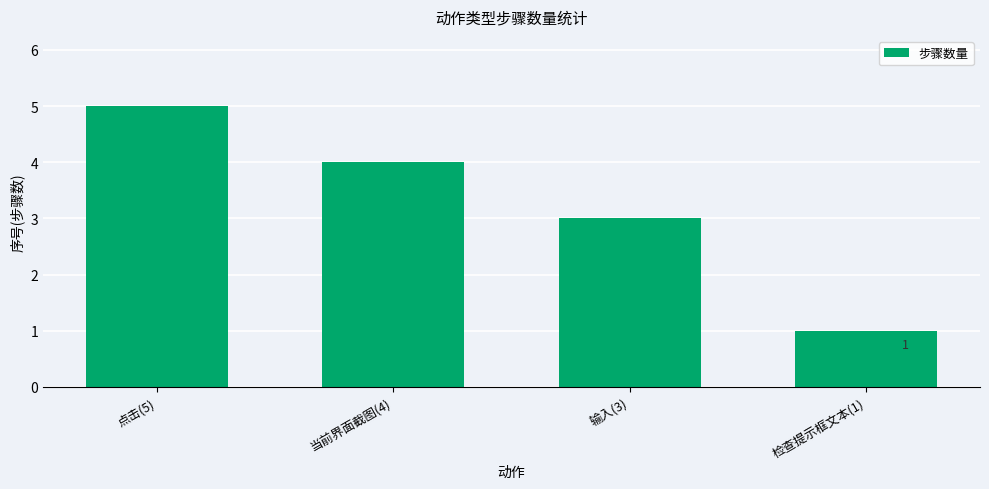

How many distinct data groups are displayed?

1